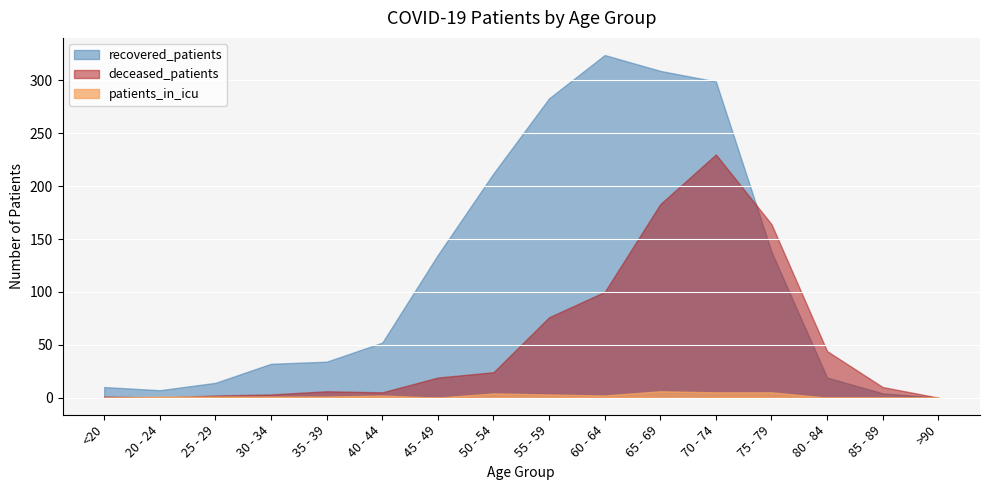

True or false: patients_in_icu and recovered_patients intersect in this chart.

False